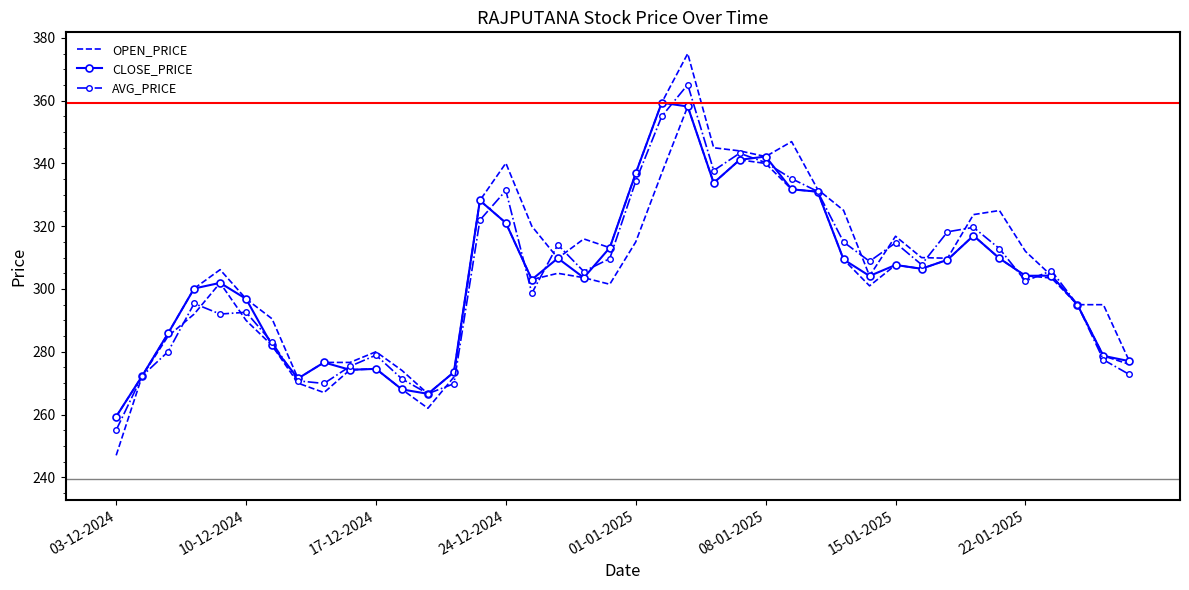

List the series in order of their peak value, lowest first.

CLOSE_PRICE, AVG_PRICE, OPEN_PRICE